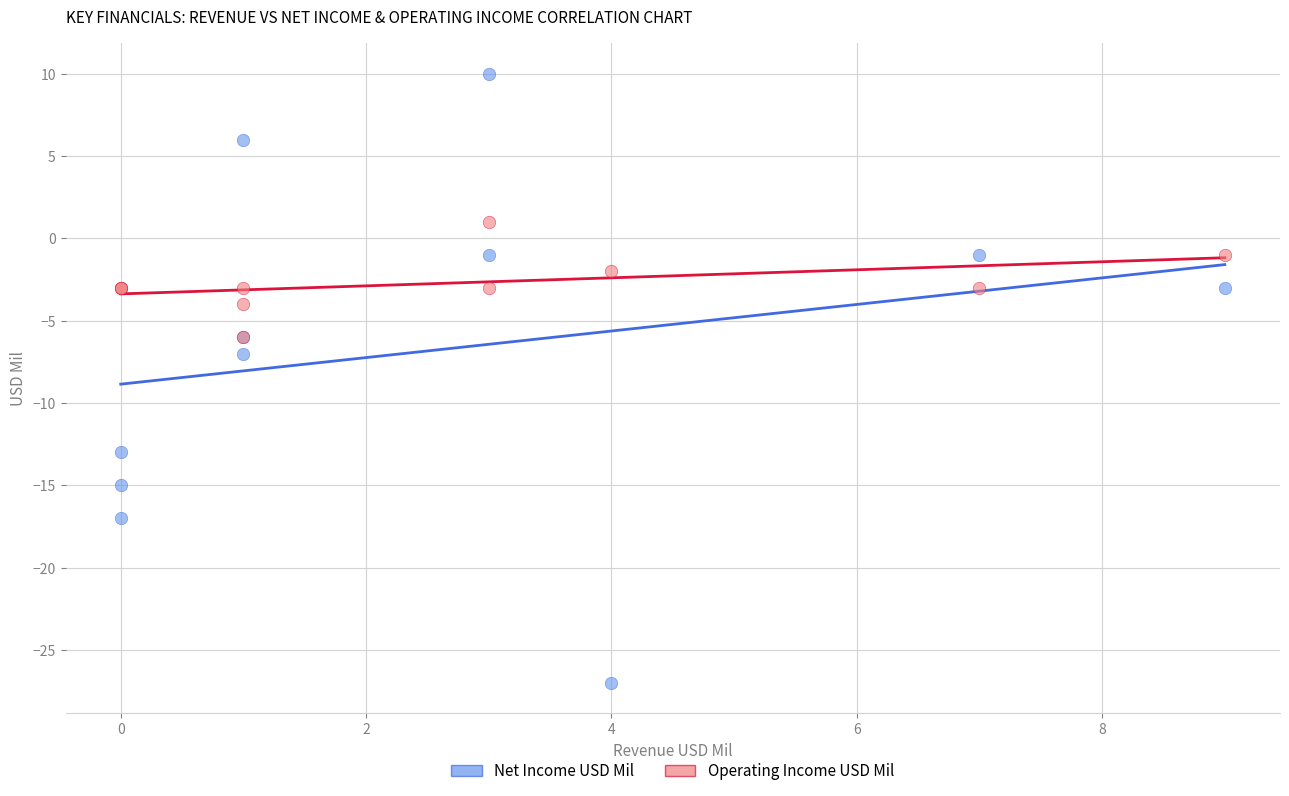

Across all series, what Y value is closest to -8?

-7